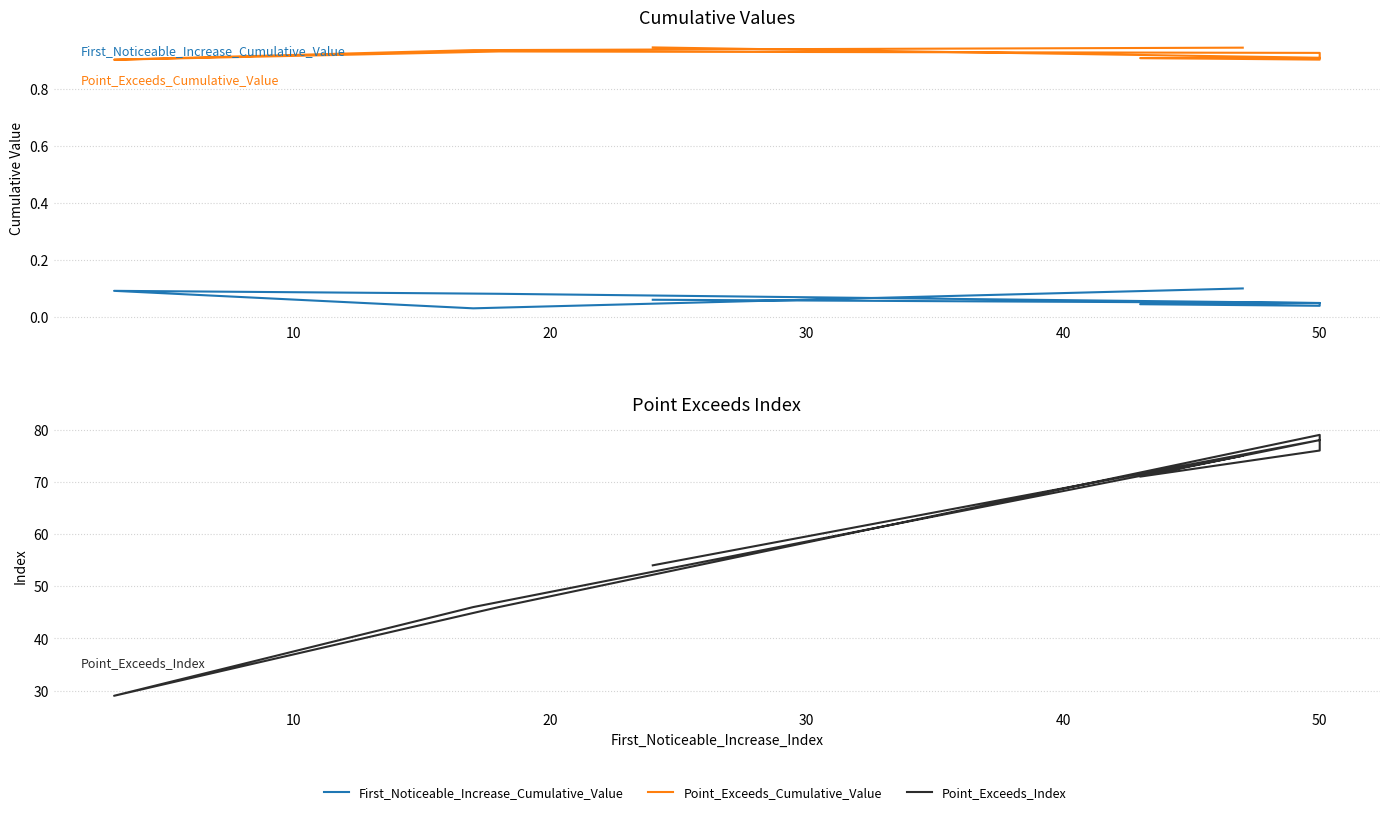

True or false: First_Noticeable_Increase_Cumulative_Value and Point_Exceeds_Index cross at least once.

False